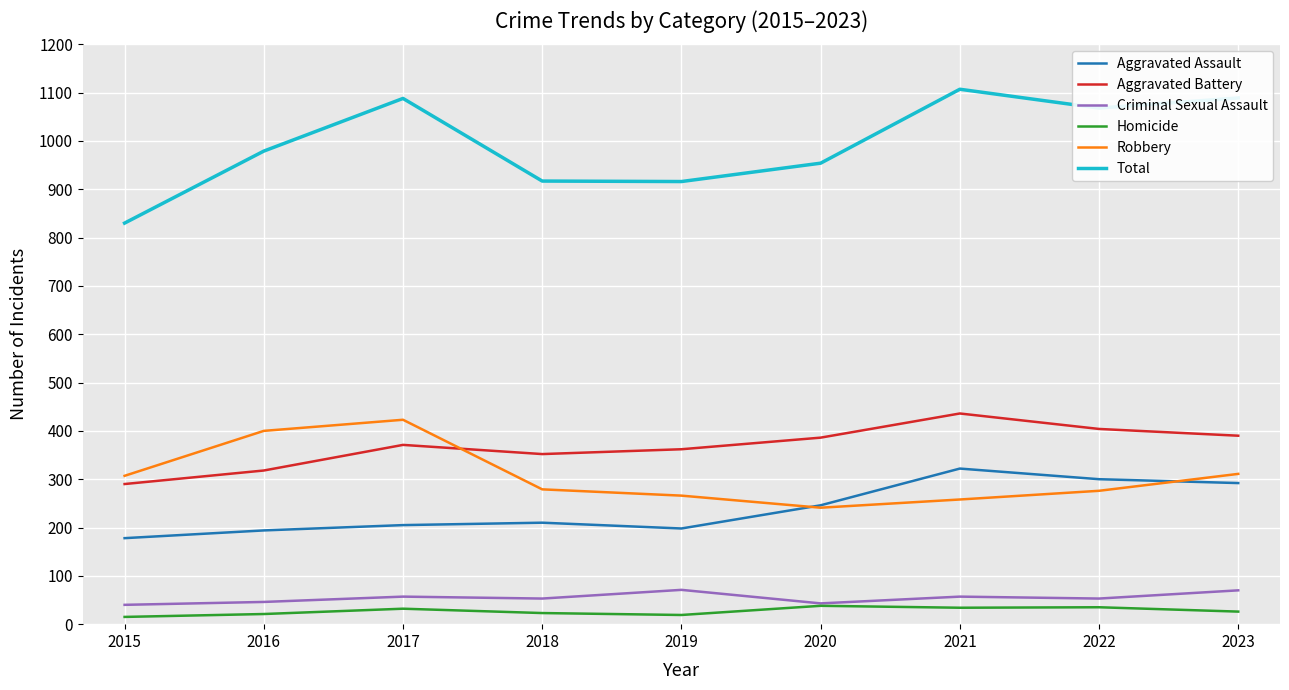

What is the minimum value shown in the chart?

15